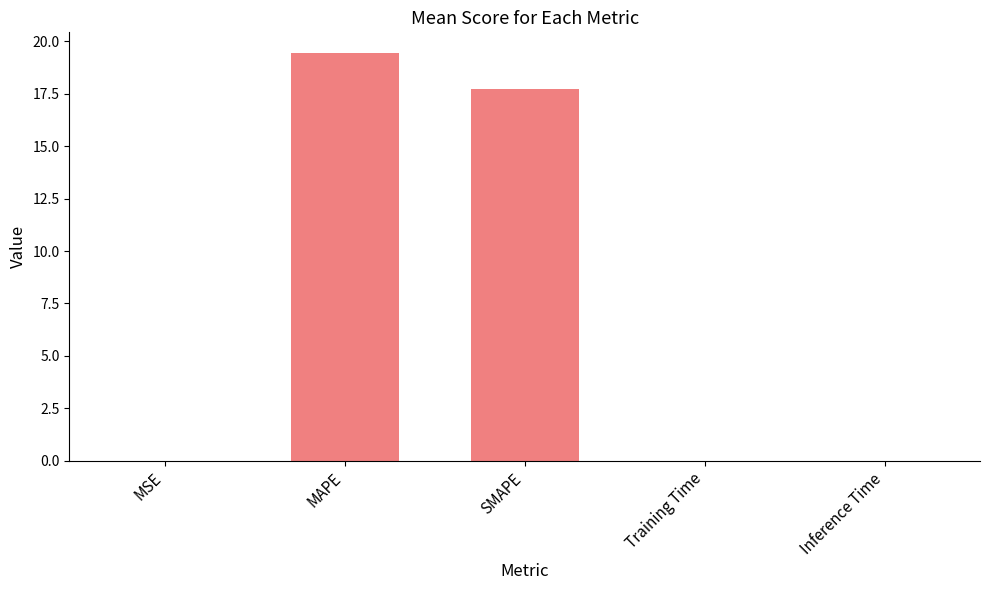

At which category does the chart reach its peak across all series?

MAPE